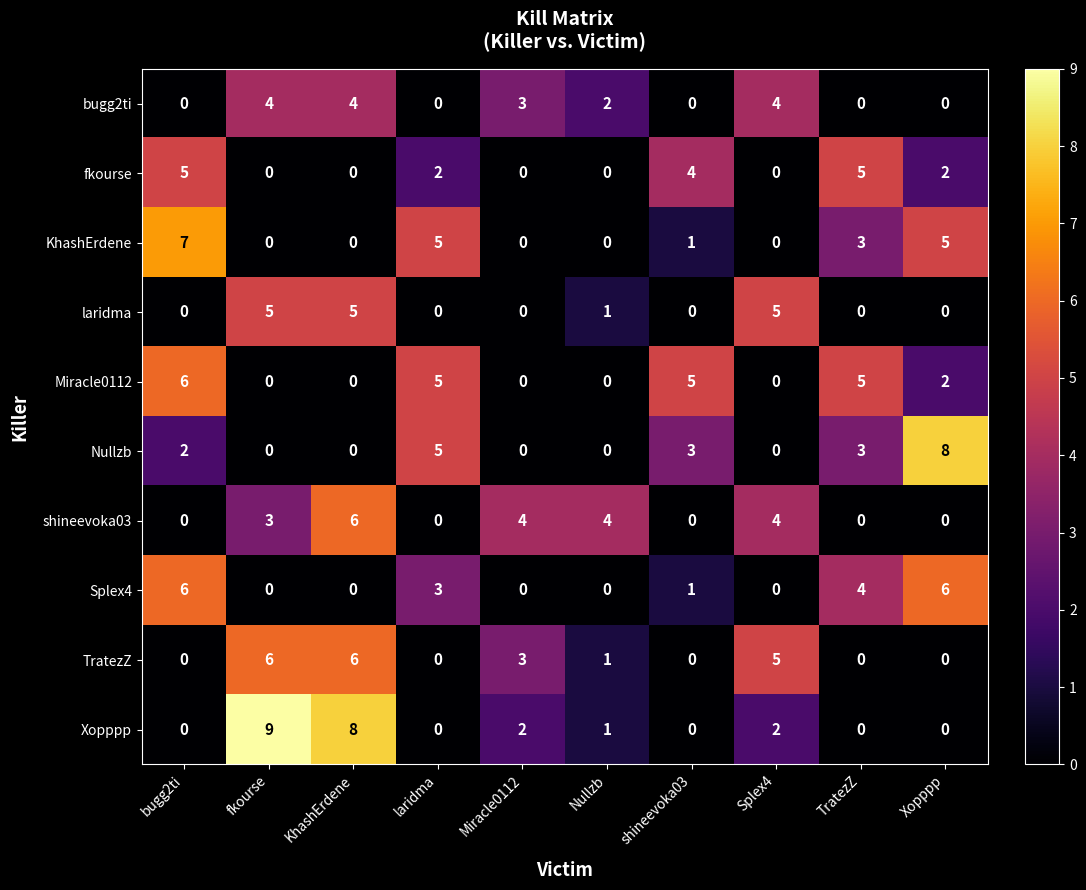

The Nullzb series shows 8 at Xopppp. True or false?

True